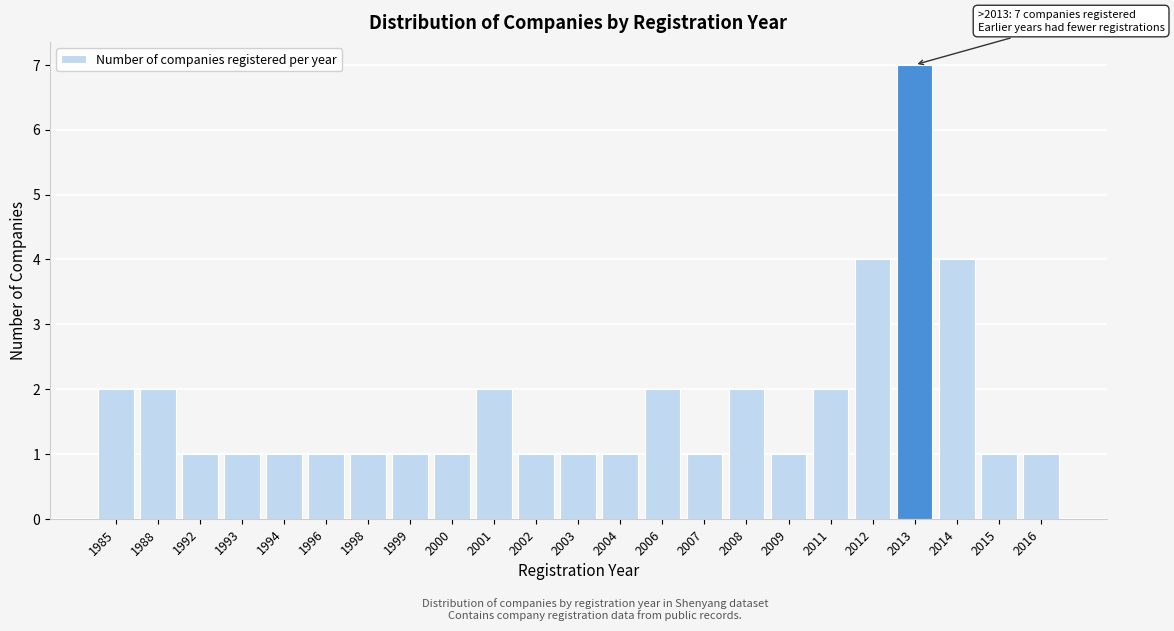

Reading left to right, transcribe all the data shown in this chart.

2	2	1	1	1	1	1	1	1	2	1	1	1	2	1	2	1	2	4	7	4	1	1